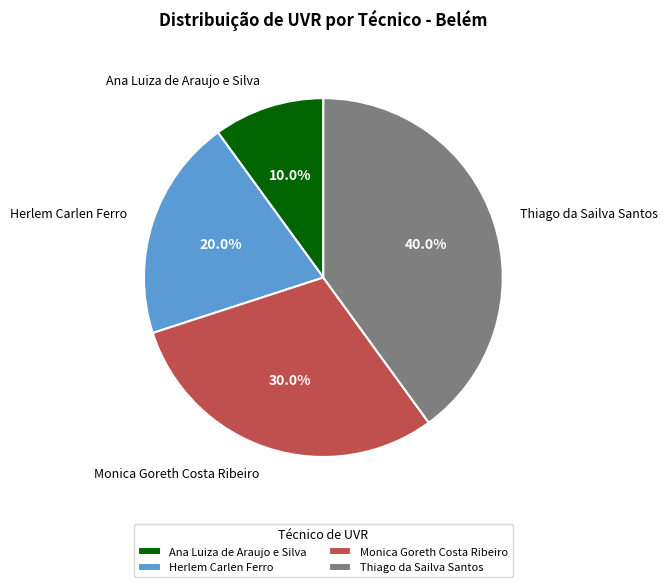

Between Herlem Carlen Ferro and Monica Goreth Costa Ribeiro, which is larger?

Monica Goreth Costa Ribeiro